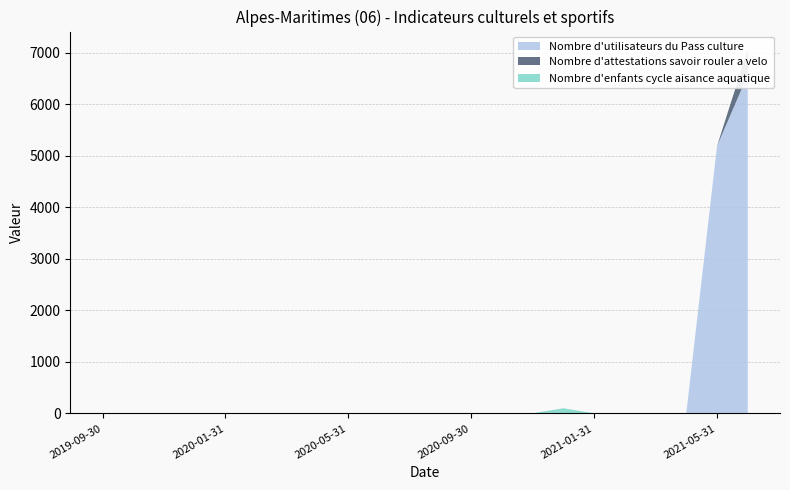

Reading left to right, transcribe all the data shown in this chart.

Nombre d'utilisateurs du Pass culture: 1	1	1	1	2	2	2	3	3	4	4	4	4	4	4	4	4	4	4	4	5184	6567
Nombre d'attestations savoir rouler a velo: 0	0	0	0	0	0	0	0	0	0	0	0	0	0	0	0	0	0	0	0	0	487
Nombre d'enfants cycle aisance aquatique: 0	0	0	0	0	0	0	0	0	0	0	0	0	0	0	98	0	0	0	0	0	0